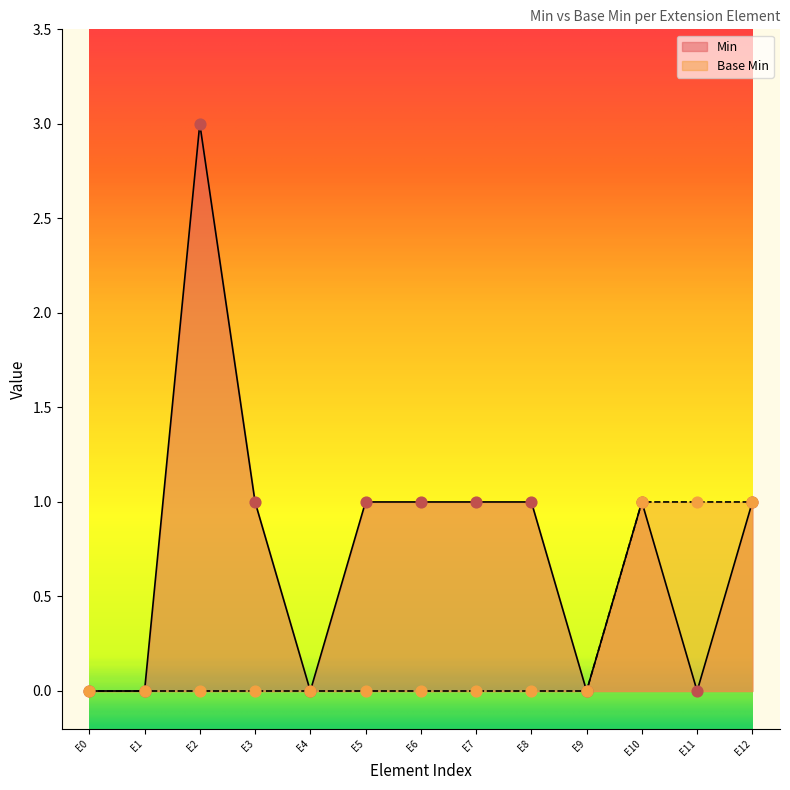

Which series reaches the minimum Y coordinate?

Min